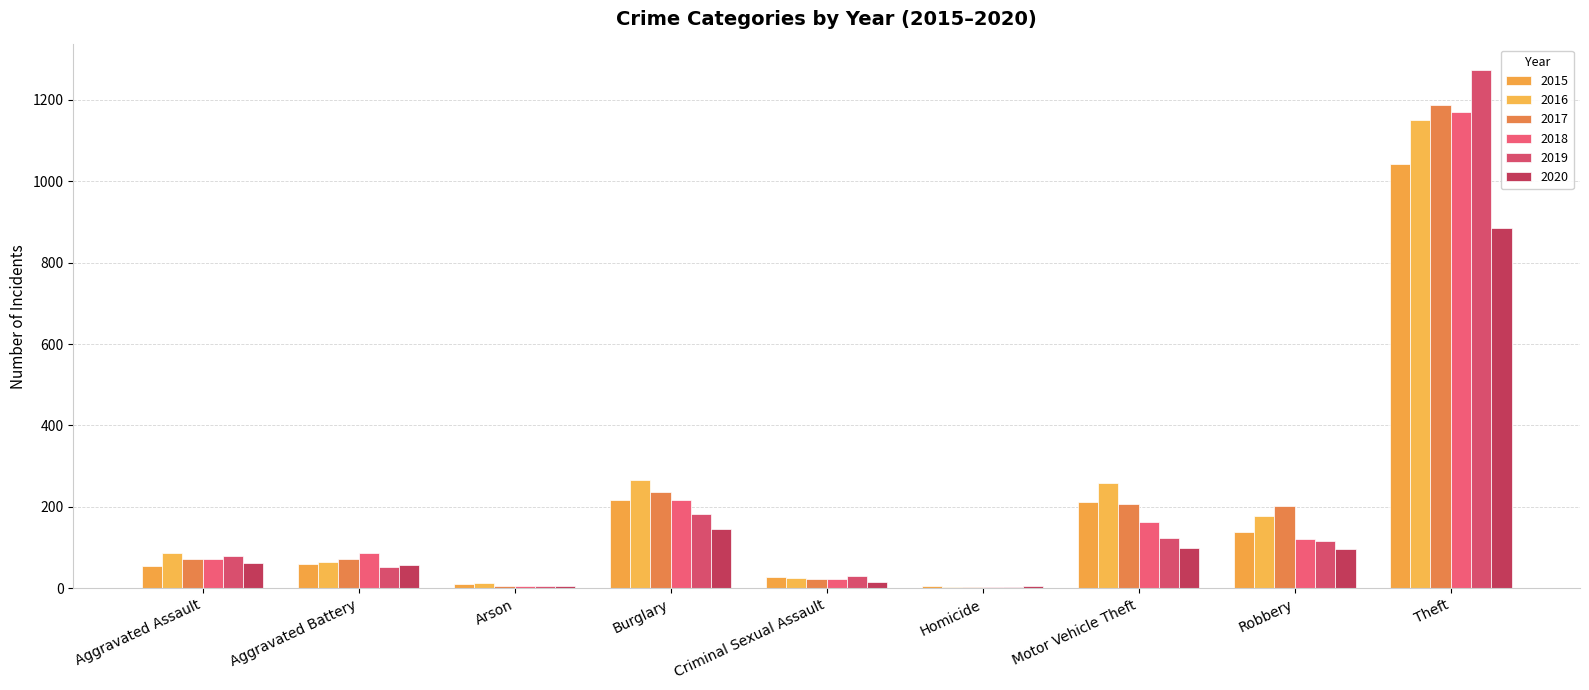

Reading left to right, transcribe all the data shown in this chart.

2015: 56	60	10	216	29	5	212	139	1041
2016: 88	66	12	266	26	4	259	178	1151
2017: 72	71	7	237	22	4	208	202	1188
2018: 72	86	7	218	24	4	163	121	1170
2019: 80	53	5	182	31	4	123	116	1272
2020: 62	57	7	146	15	5	99	97	884